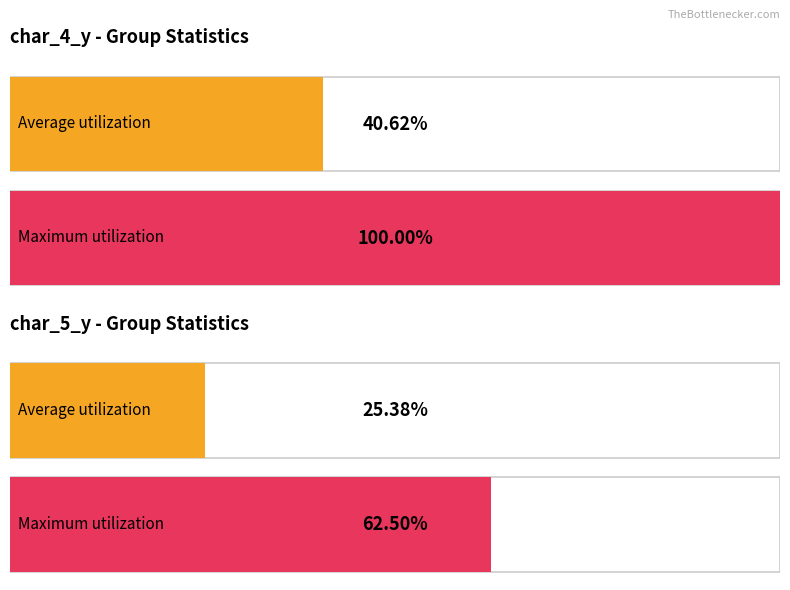

What are all the series names shown in the legend?

char_4_y, char_5_y